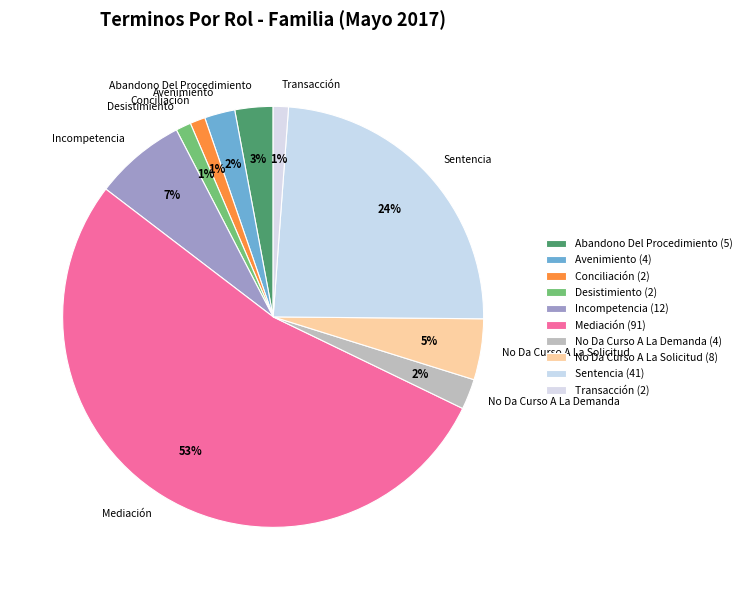

To the nearest percent, what is the combined percentage of No Da Curso A La Solicitud and Transacción?

6%